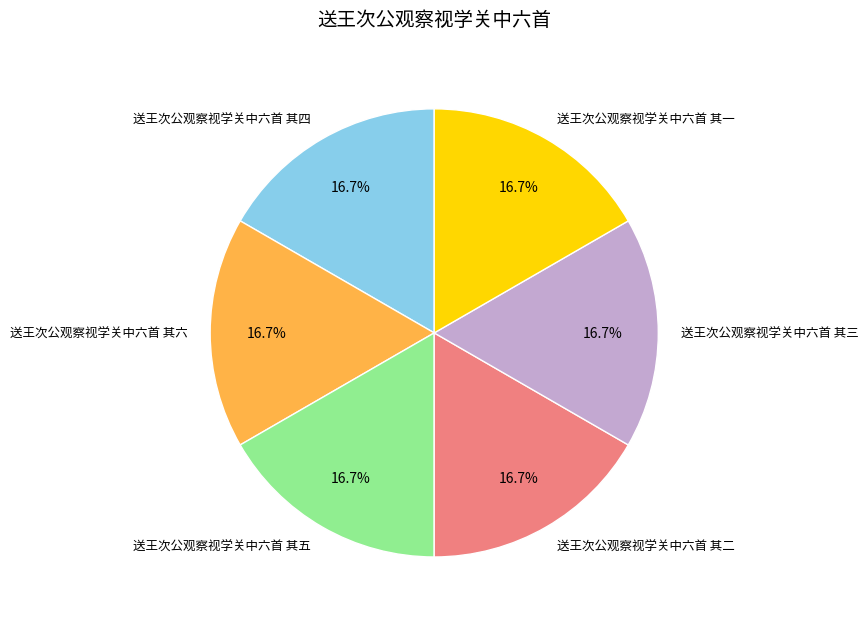

What is the ratio of the value at 送王次公观察视学关中六首 其五 to the value at 送王次公观察视学关中六首 其三?

1.0